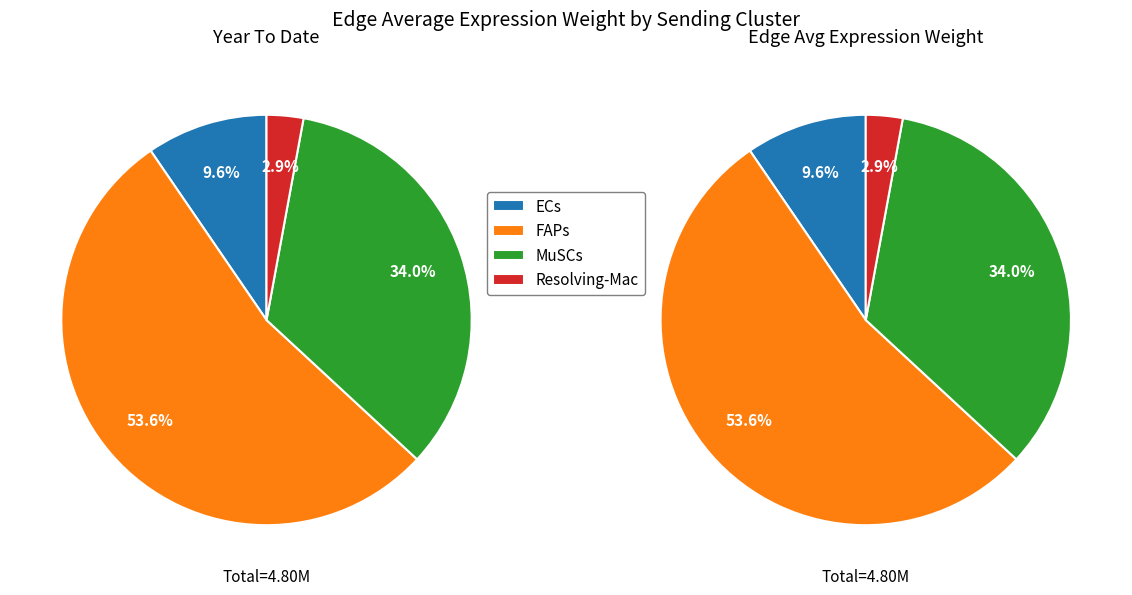

To the nearest percent, what is the combined percentage of FAPs and MuSCs?

88%